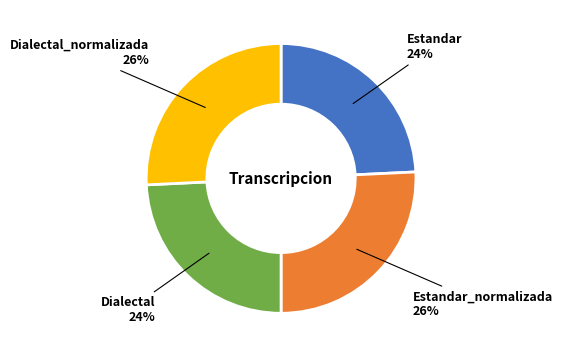

Is there a majority slice in this chart?

No